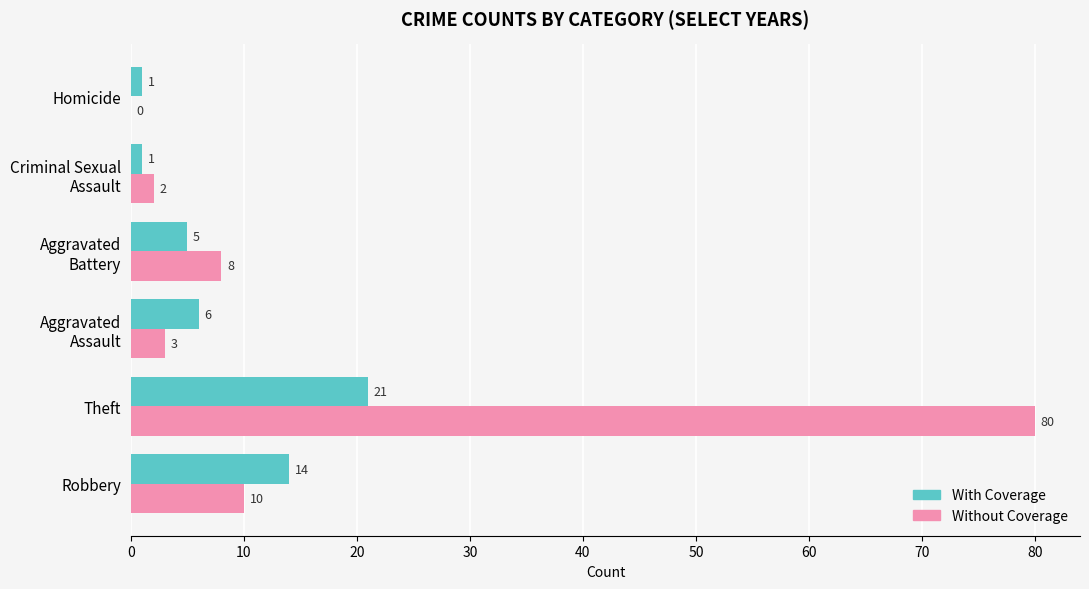

True or false: Without Coverage has a value of 0 at Homicide.

True